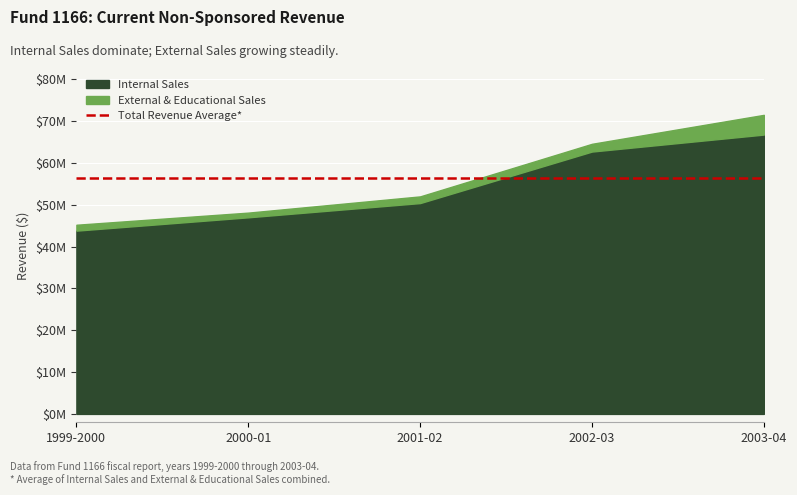

True or false: External & Educational Sales has a value of 1596873.3 at 2001-02.

True